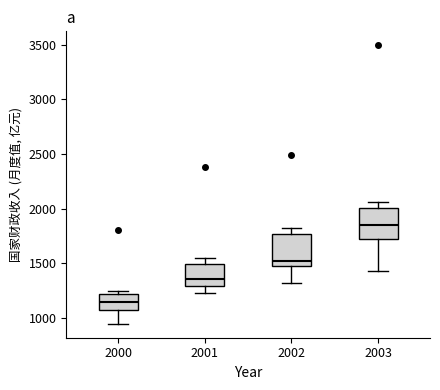

Where does the lower whisker of the box at x = 2001 end on the y-axis? The values are not printed on the chart, so give them approximately, as read against the axis.

1250